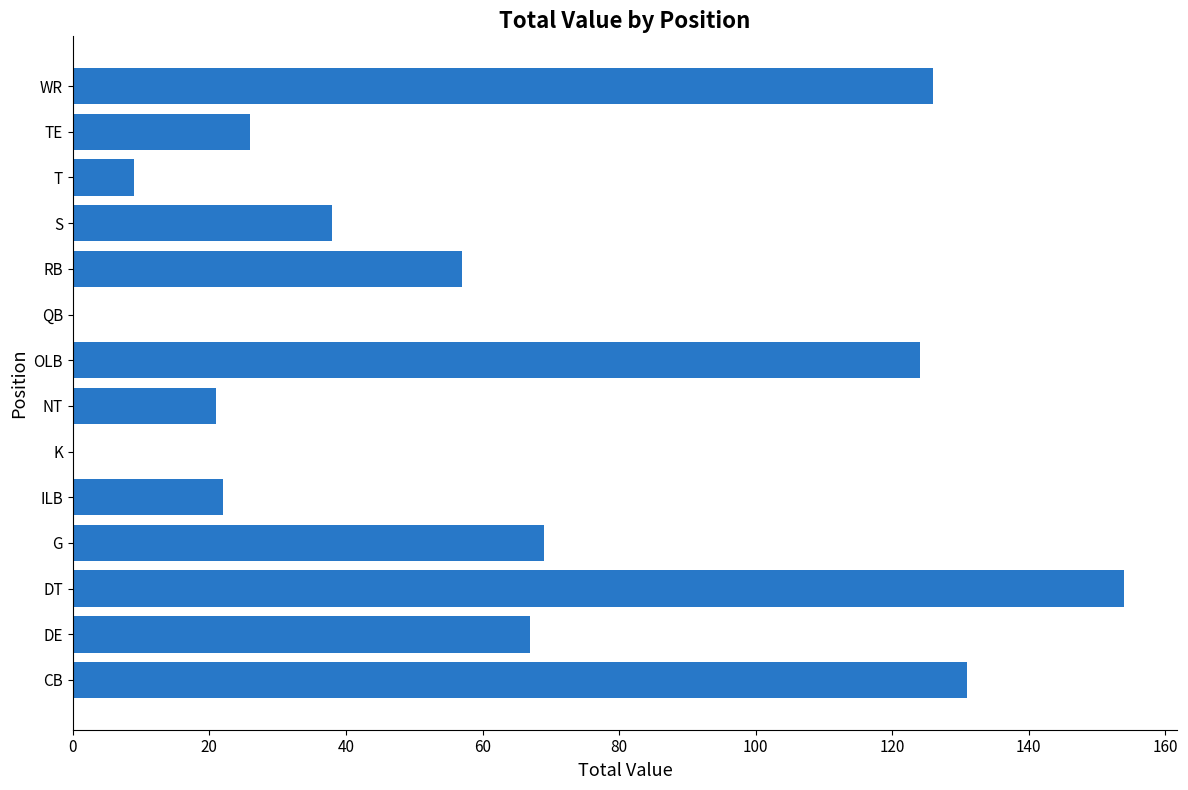

What is the maximum value shown in the chart?

154